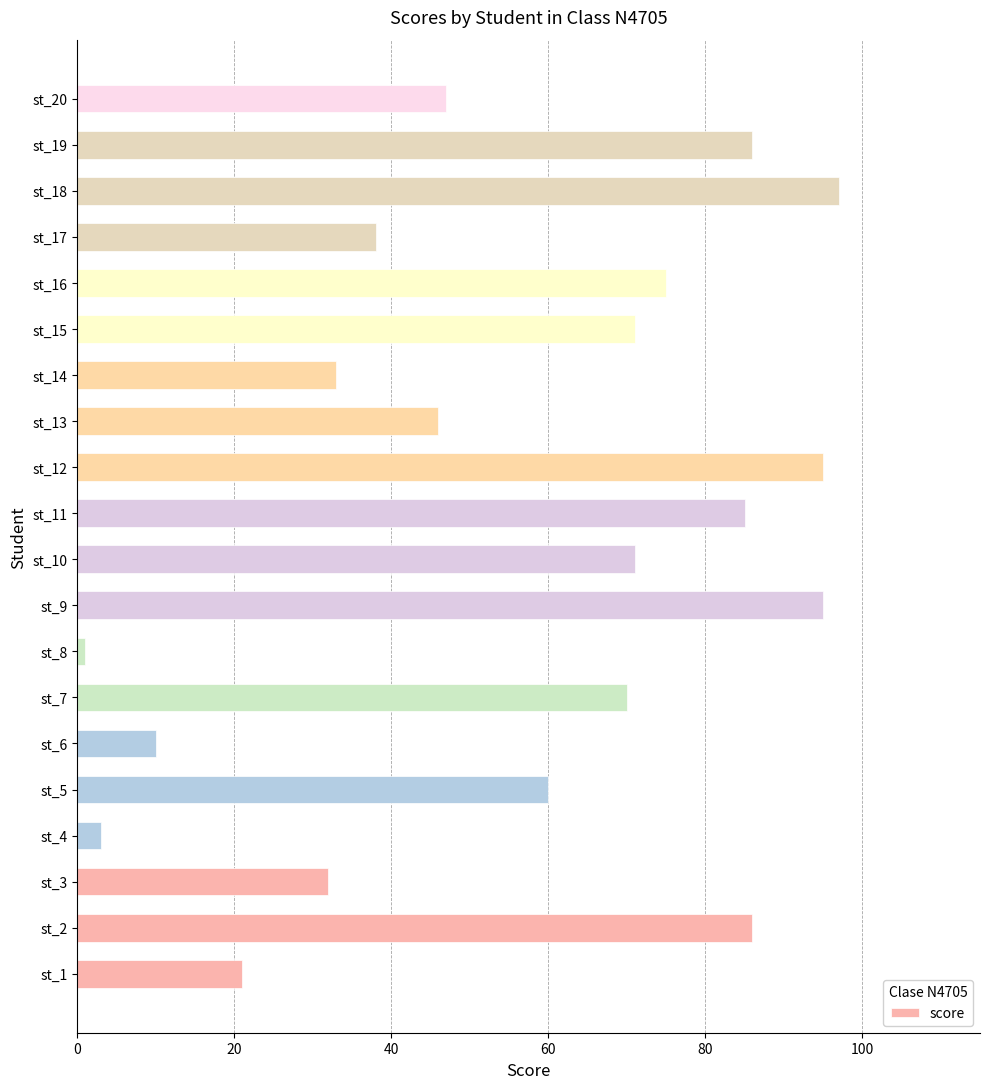

Reading bottom to top, what are all the values shown in this chart?

st_1=21	st_2=86	st_3=32	st_4=3	st_5=60	st_6=10	st_7=70	st_8=1	st_9=95	st_10=71	st_11=85	st_12=95	st_13=46	st_14=33	st_15=71	st_16=75	st_17=38	st_18=97	st_19=86	st_20=47